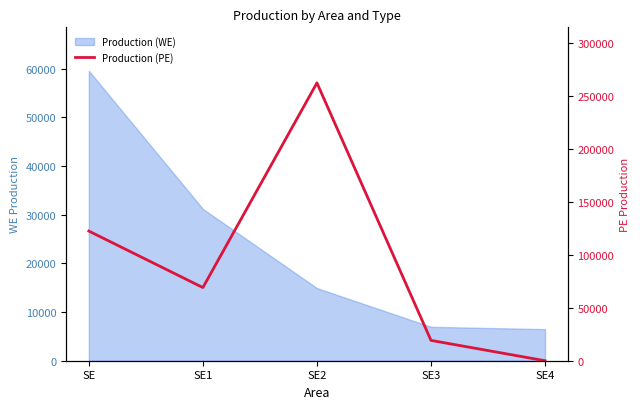

Is it true that the value at SE is 214043?

False